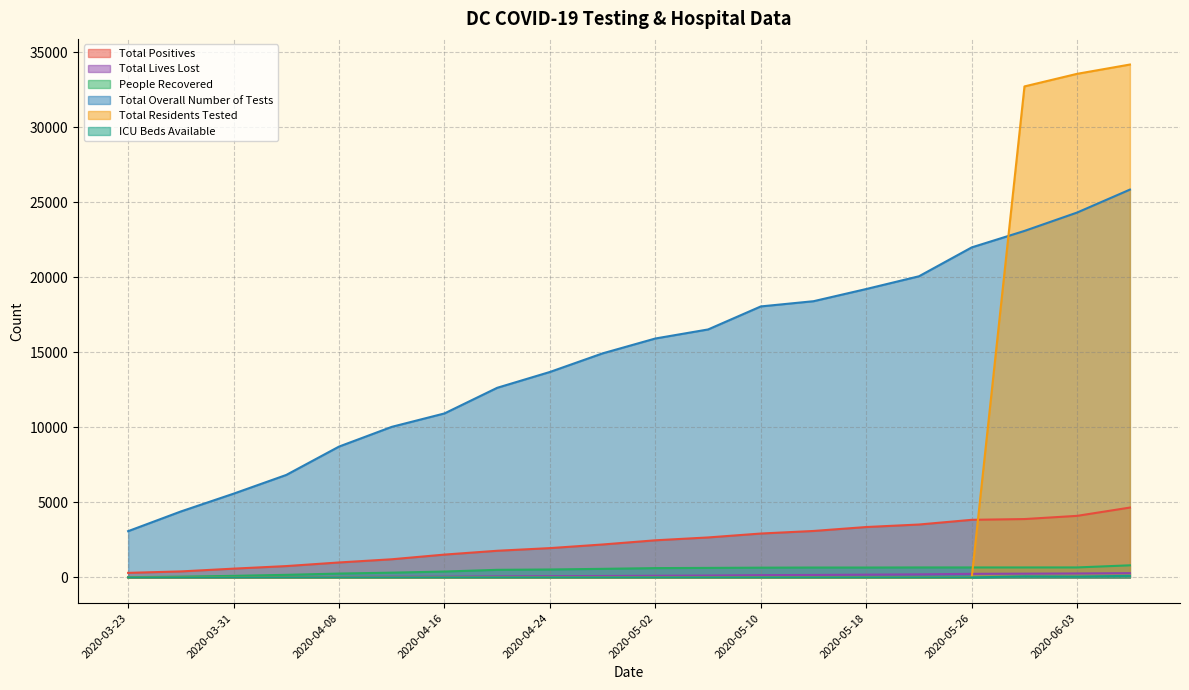

What is the label of the 3rd point from the right?

2020-05-30